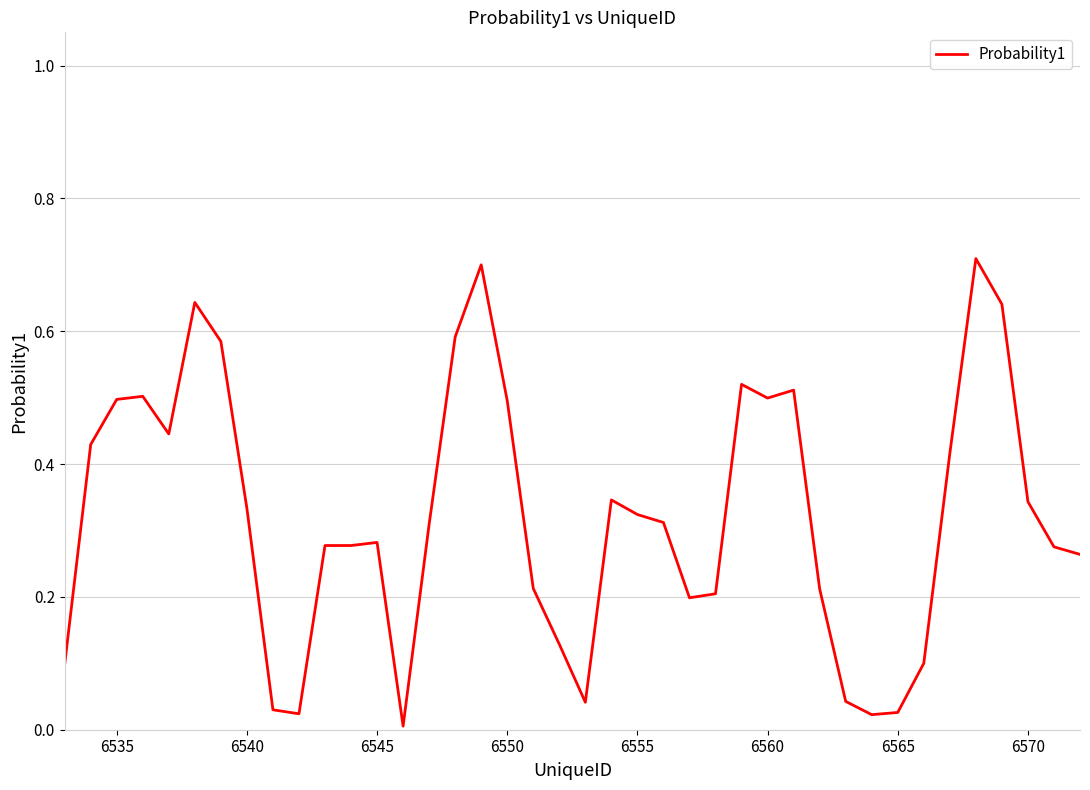

What is the greatest value displayed?

0.7